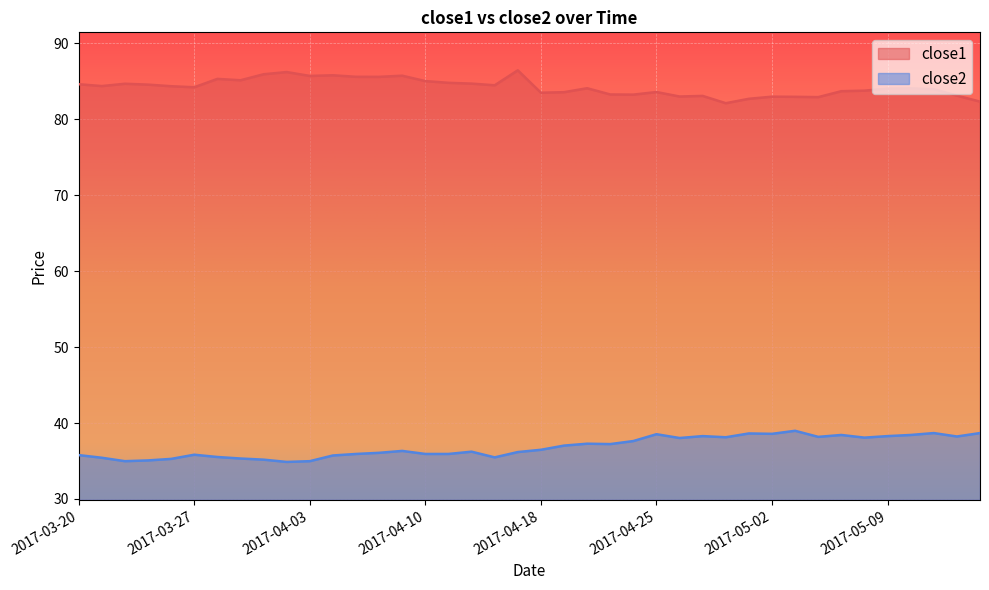

Where is close1 nearest to the value 84?

2017-05-09